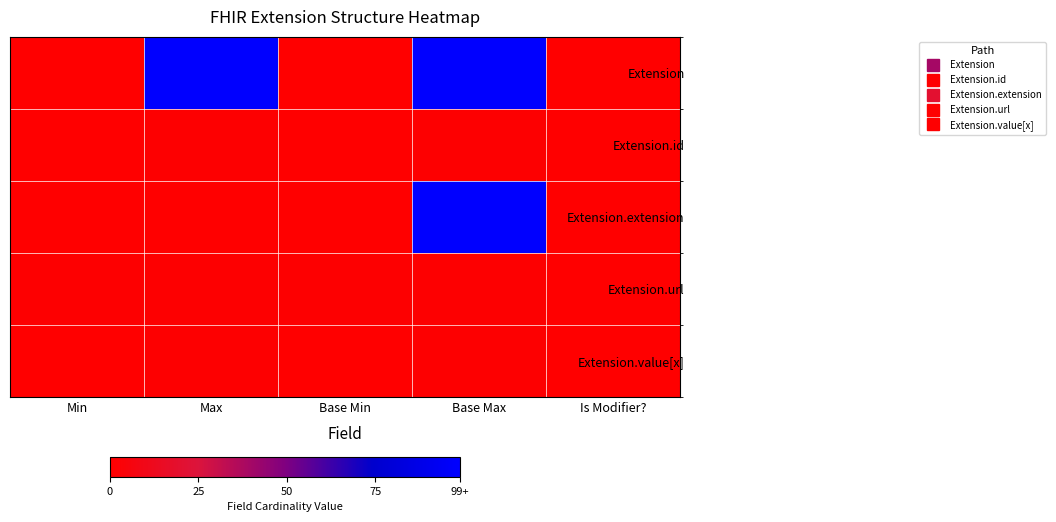

Reading left to right, what are all the values shown in this chart?

Extension: Min=0	Max=99	Base Min=0	Base Max=99	Is Modifier?=0
Extension.id: Min=0	Max=1	Base Min=0	Base Max=1	Is Modifier?=0
Extension.extension: Min=0	Max=0	Base Min=0	Base Max=99	Is Modifier?=0
Extension.url: Min=1	Max=1	Base Min=1	Base Max=1	Is Modifier?=0
Extension.value[x]: Min=0	Max=1	Base Min=0	Base Max=1	Is Modifier?=0